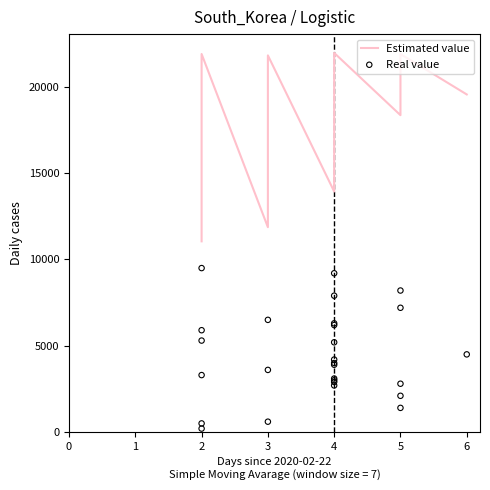

Which series contains the lowest Y value?

Real value